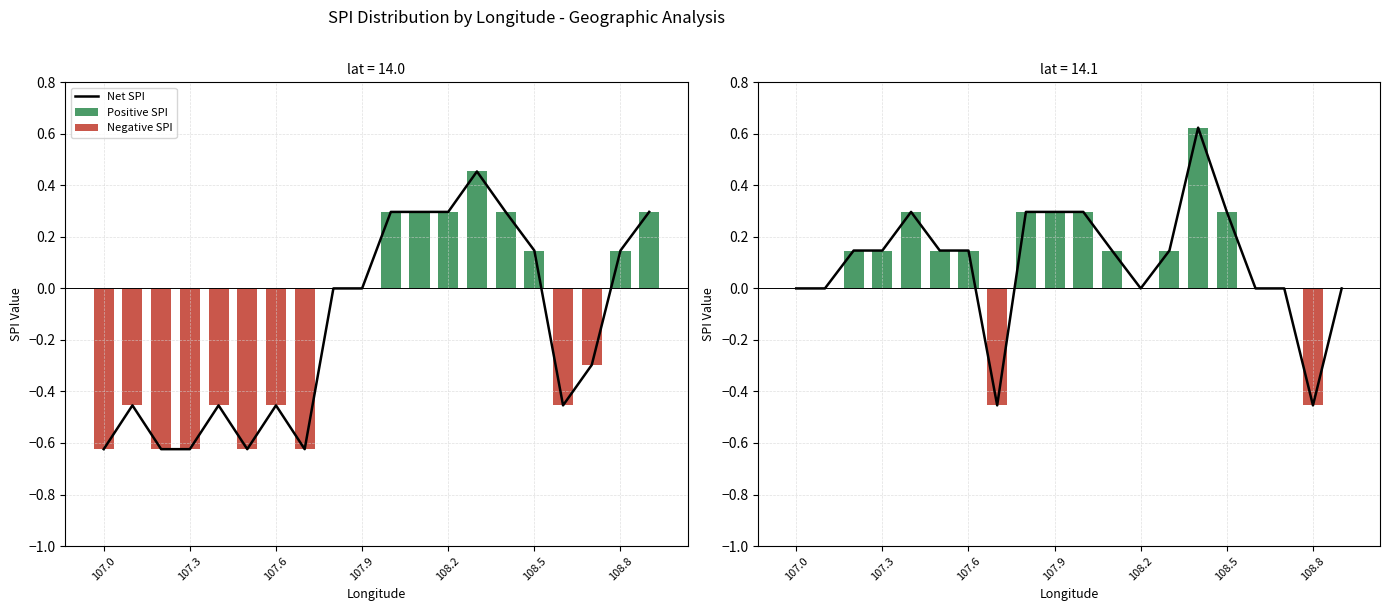

At 7, list the series in order from largest to smallest.

Positive SPI, Net SPI, Negative SPI